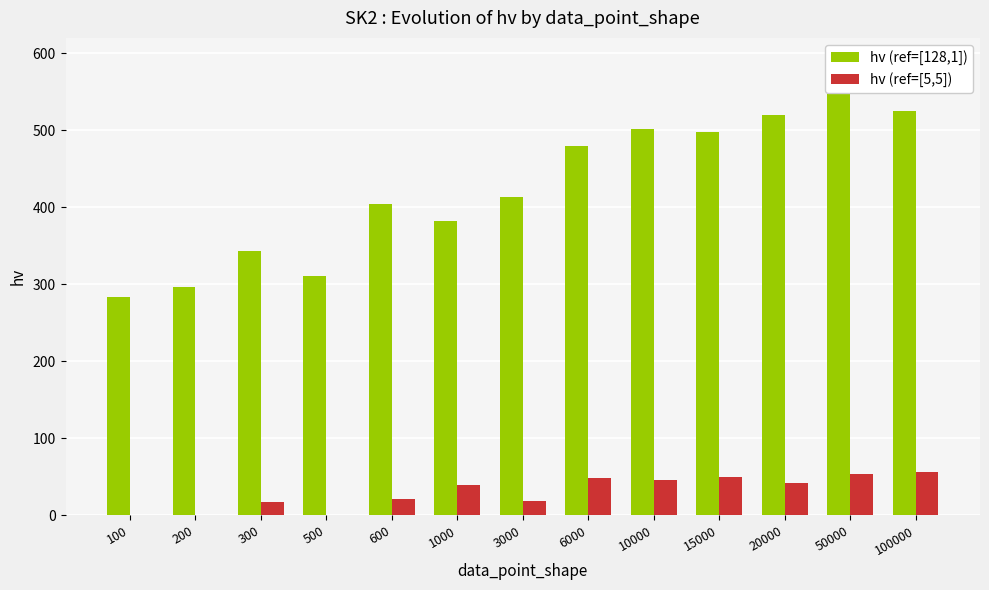

Is the value of hv (ref=[5,5]) at 50000 greater than the value of hv (ref=[128,1]) at 1000?

No